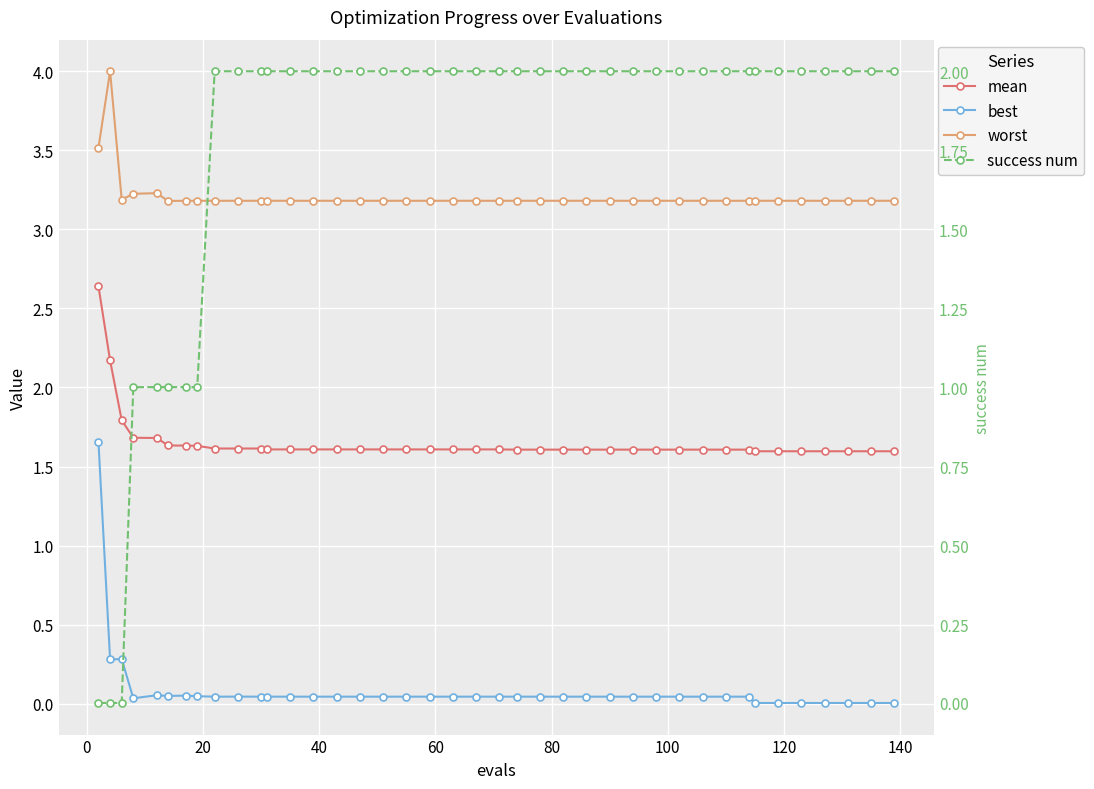

The value of mean at 37 is 2.2. True or false?

False